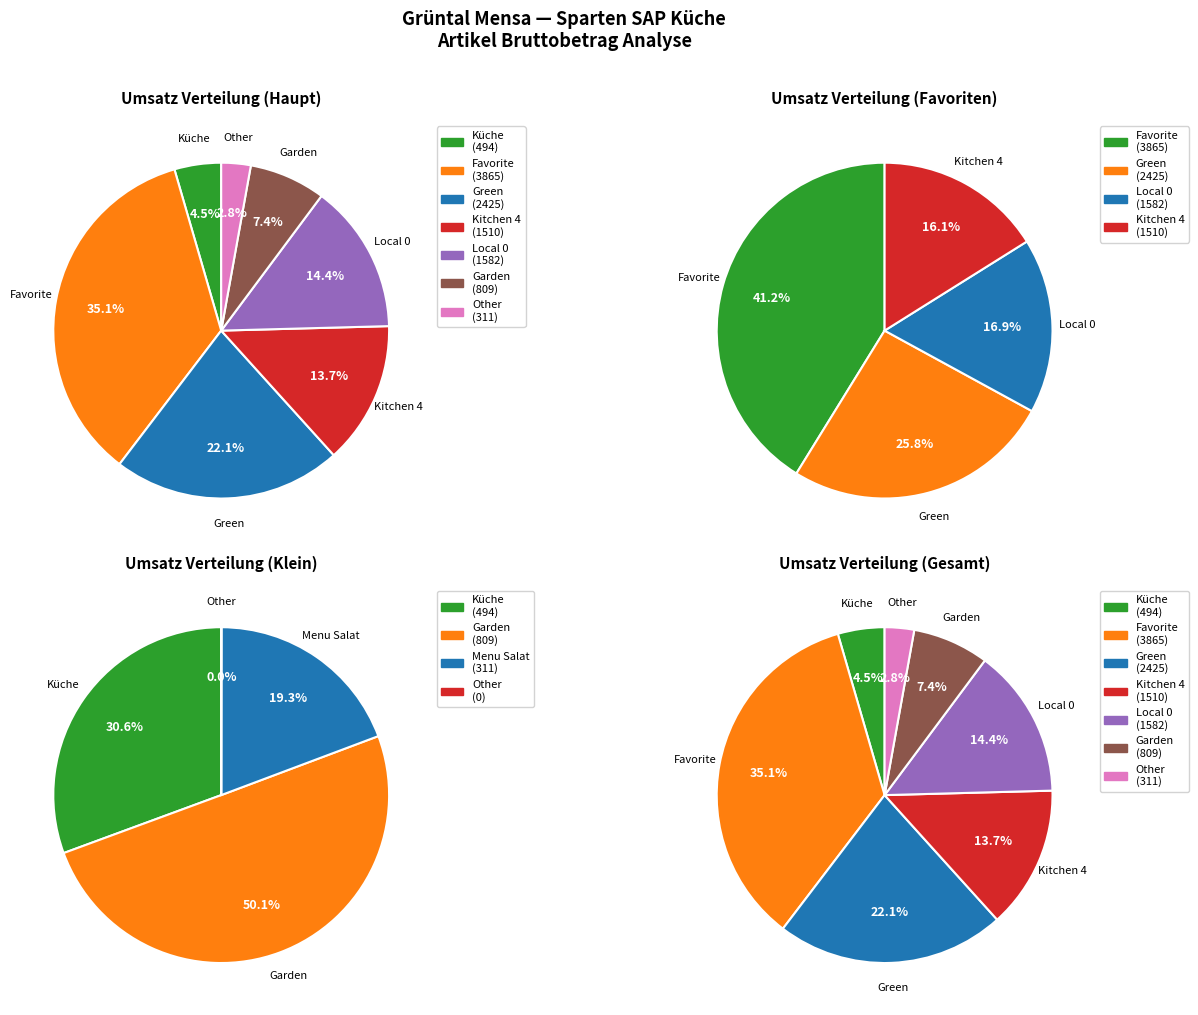

What is the change in value from Green to Kitchen 4?

-915.0